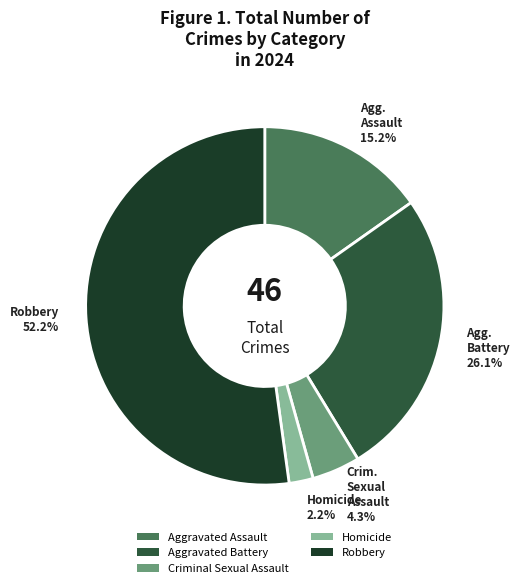

To the nearest percent, what percentage of the pie is Robbery?

52%